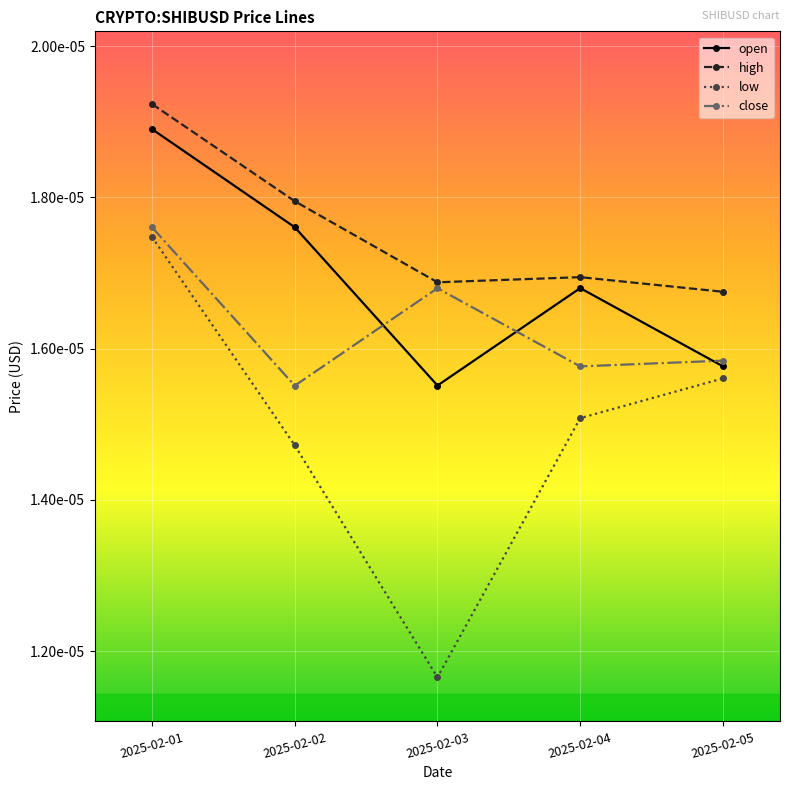

True or false: open has more than 2 interior local peaks.

False